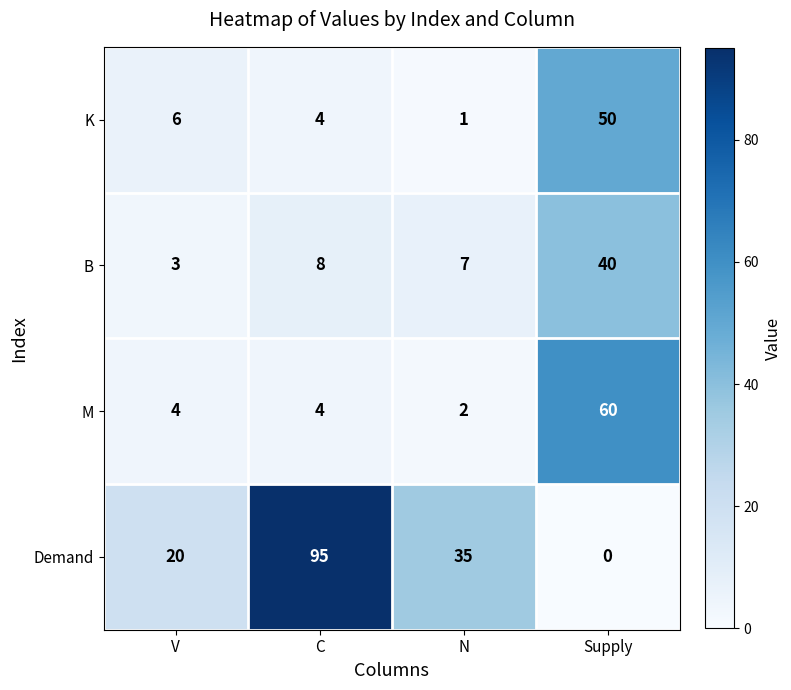

What is the sum of the K values at V and C?

10